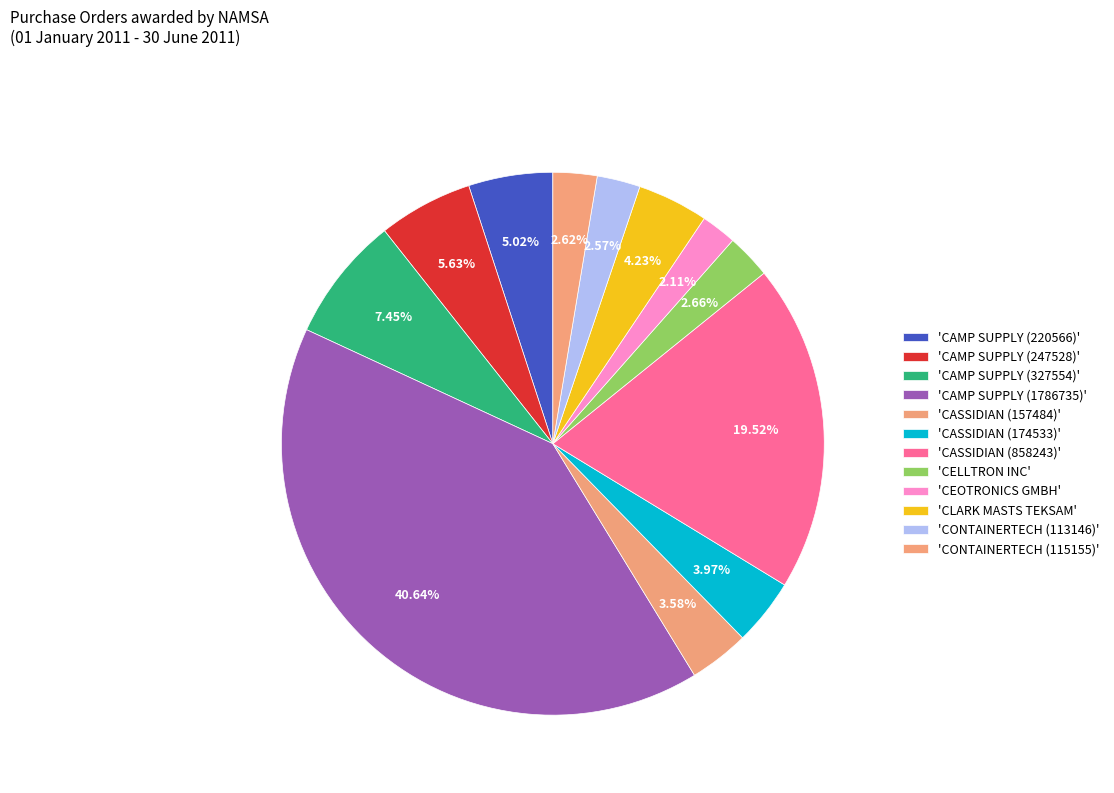

Count the number of slices in the pie.

12